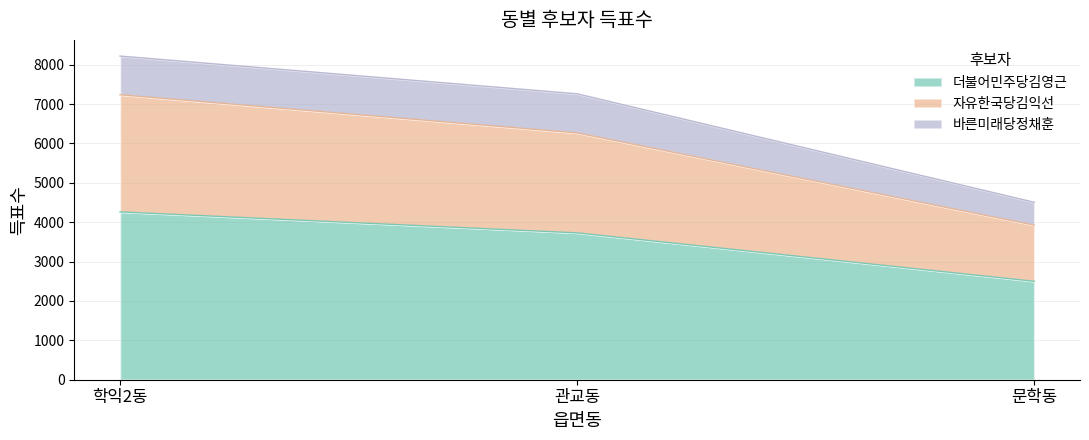

Does the chart display data point markers on the line(s)?

No